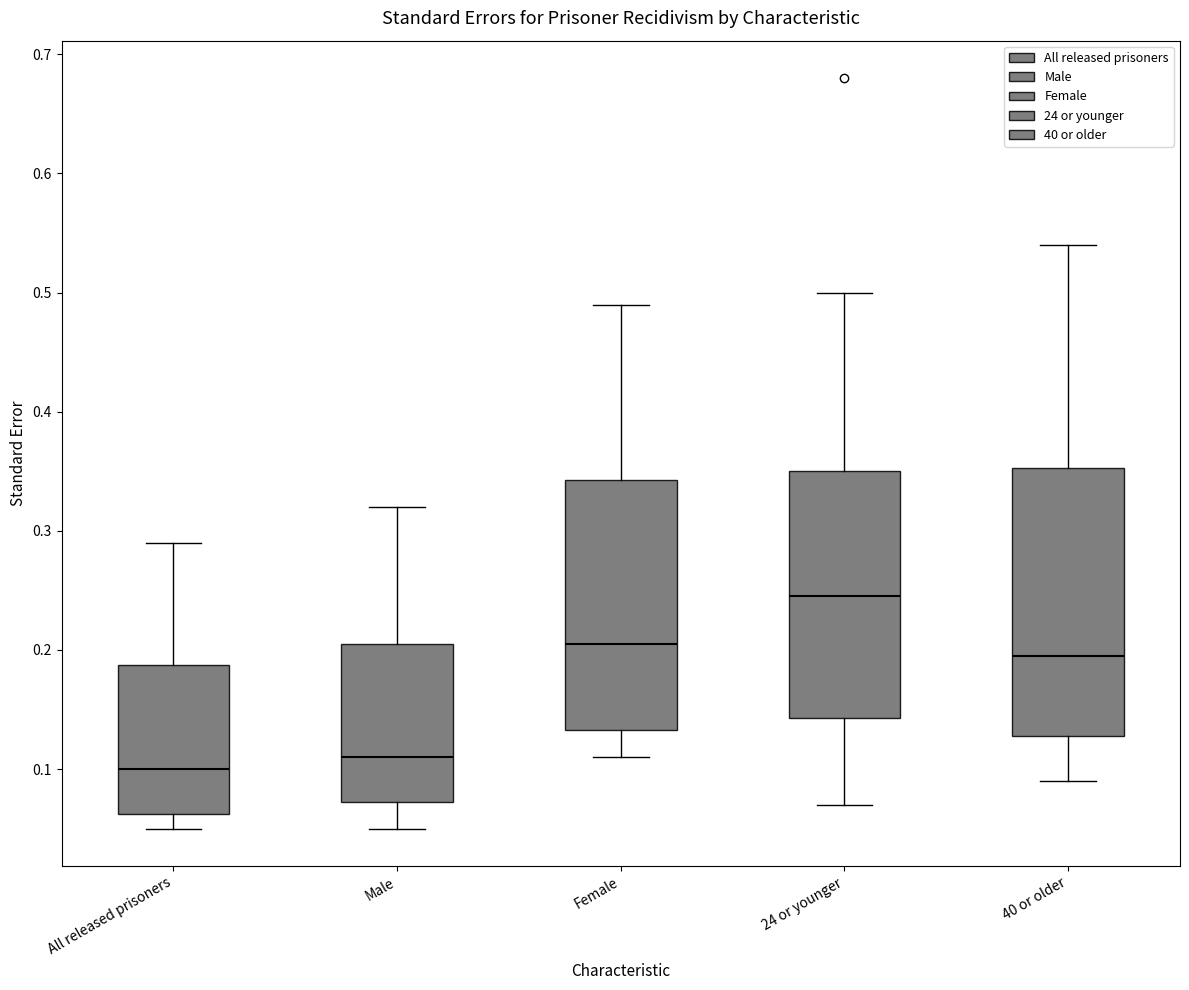

Where is the lower edge of the box for 40 or older on the y-axis? The values are not printed on the chart, so give them approximately, as read against the axis.

0.13